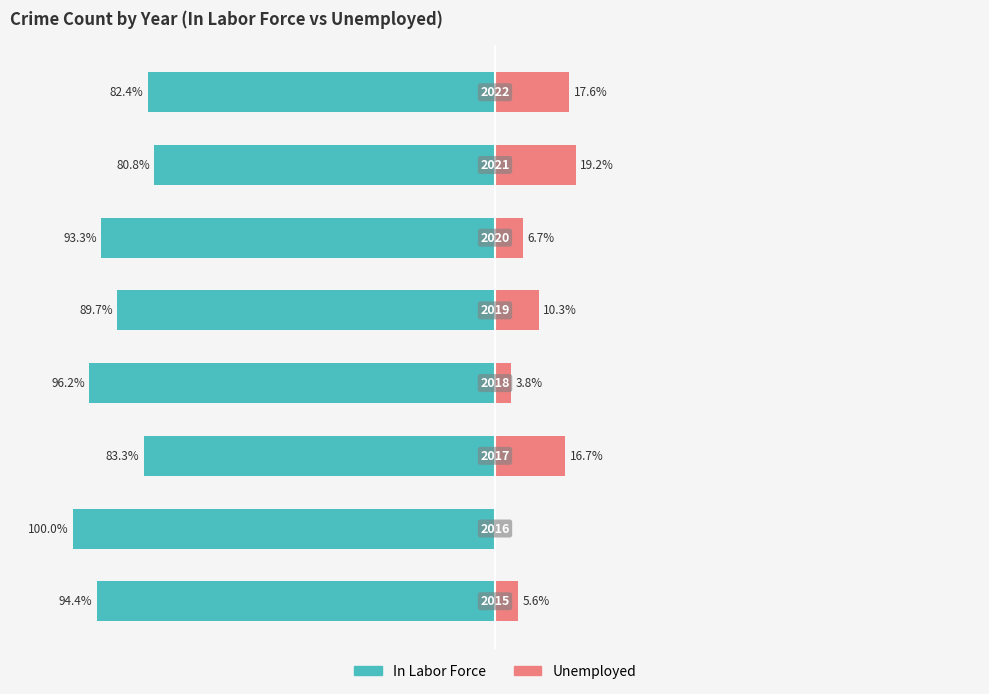

What is the sum of all In Labor Force values?

-720.0